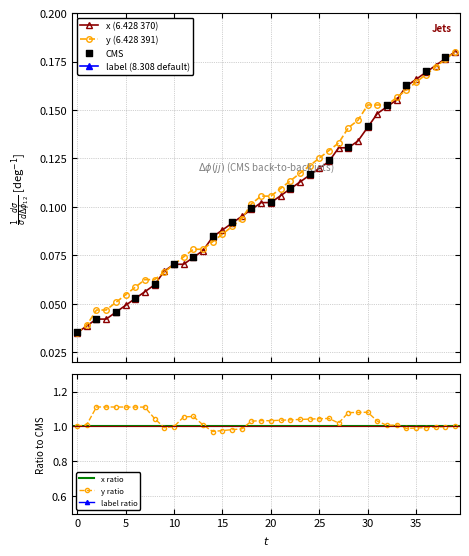

How many y (6.428 391) values are between 0 and 1?

40